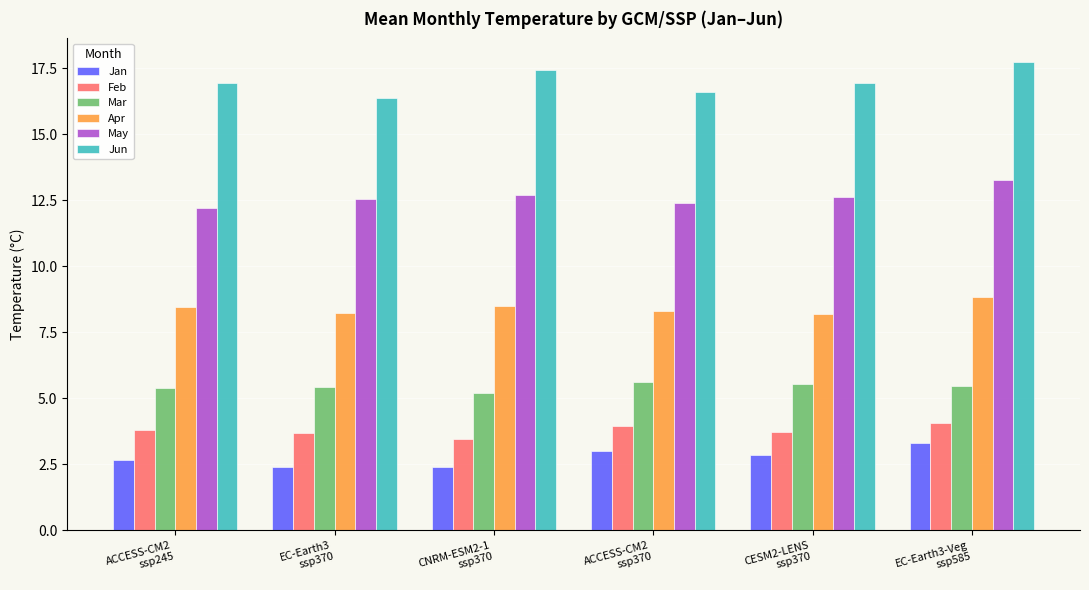

What is the value of the Feb bar at the 2nd from the left?

3.7